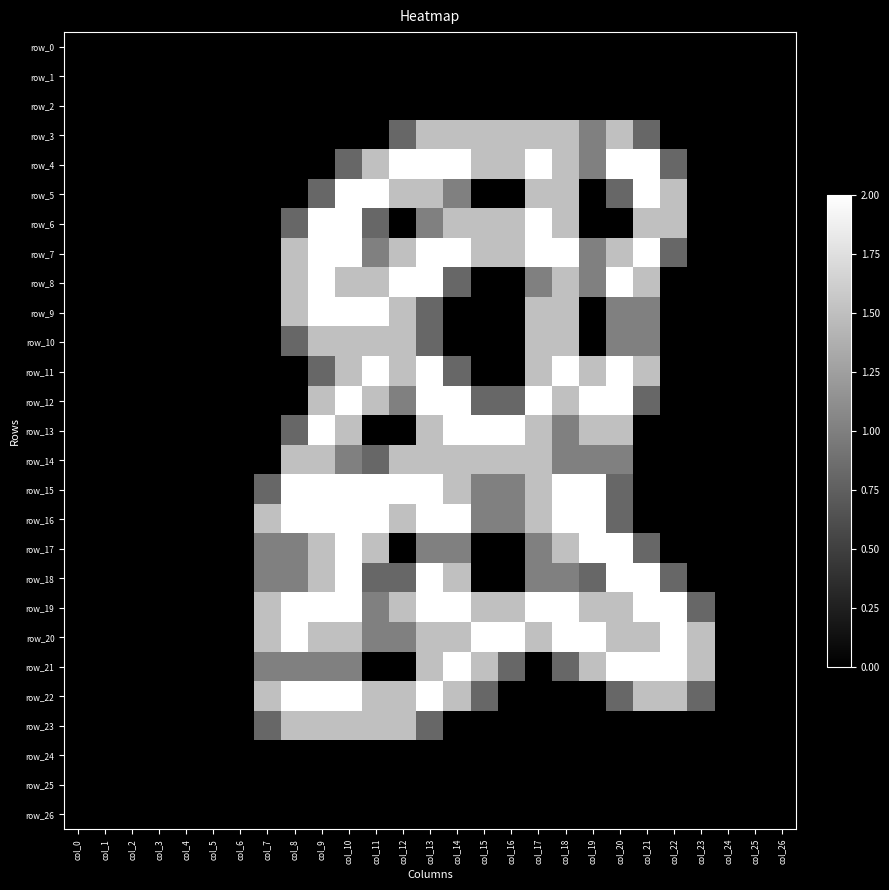

Which series has the widest spread of values?

row_4